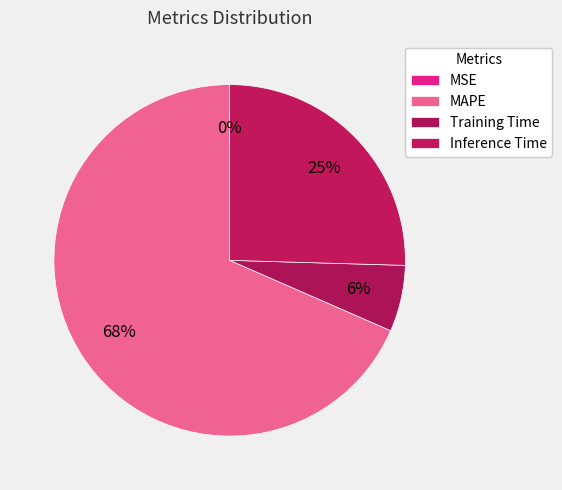

To the nearest percent, what percentage of the pie is MAPE?

68%